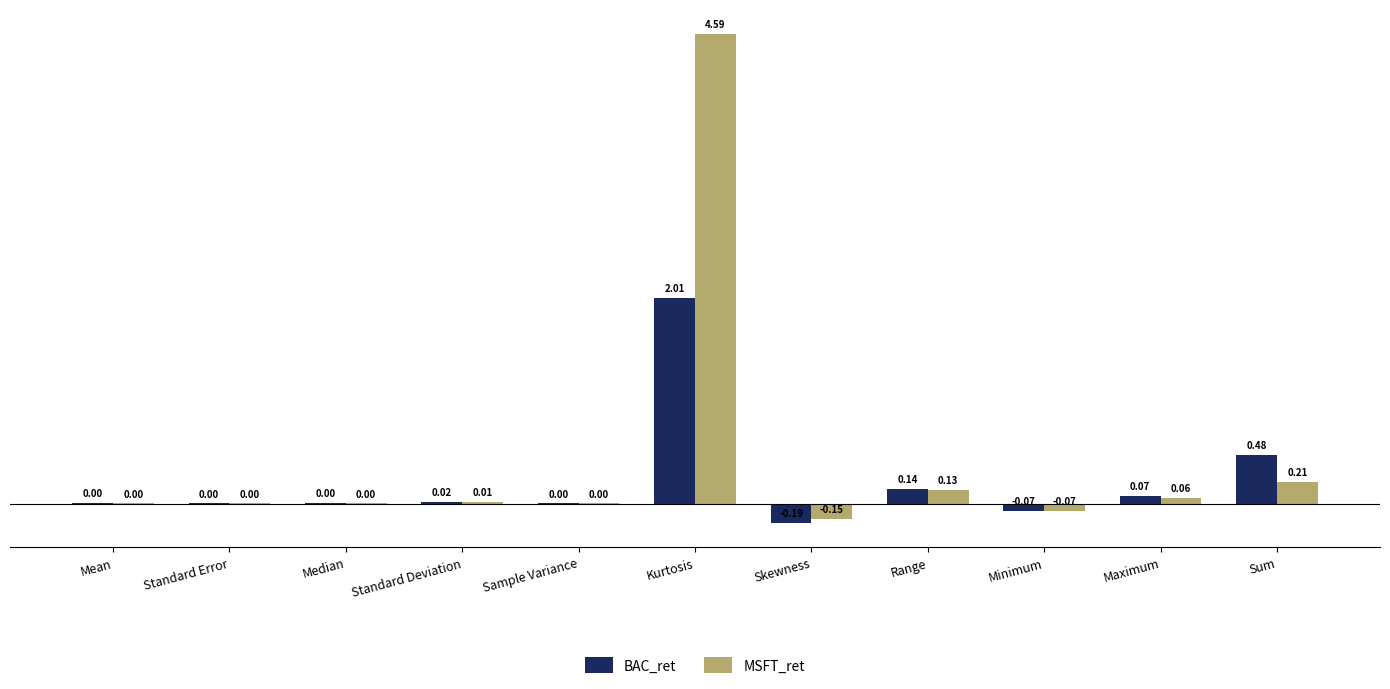

Does the chart contain stacked bars?

No